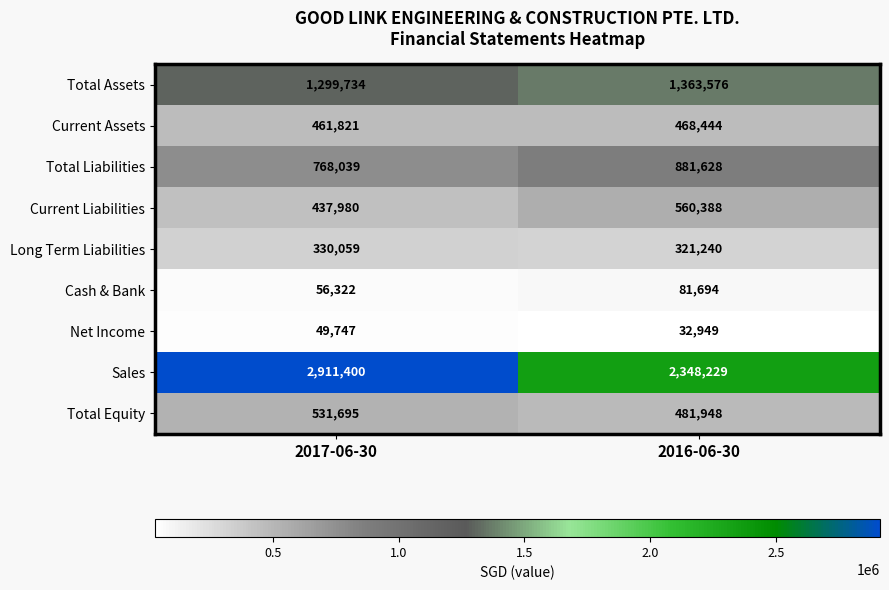

What is the minimum value shown in the chart?

32949